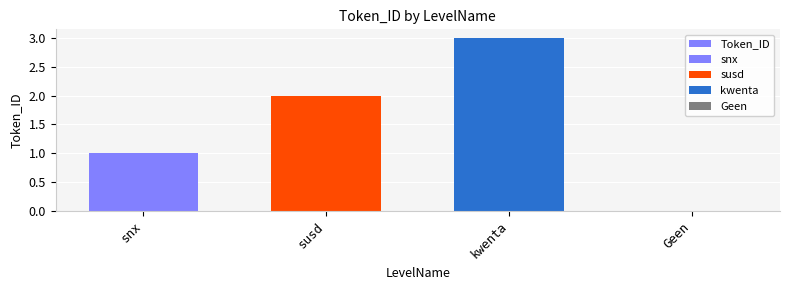

What position from the right is snx?

4